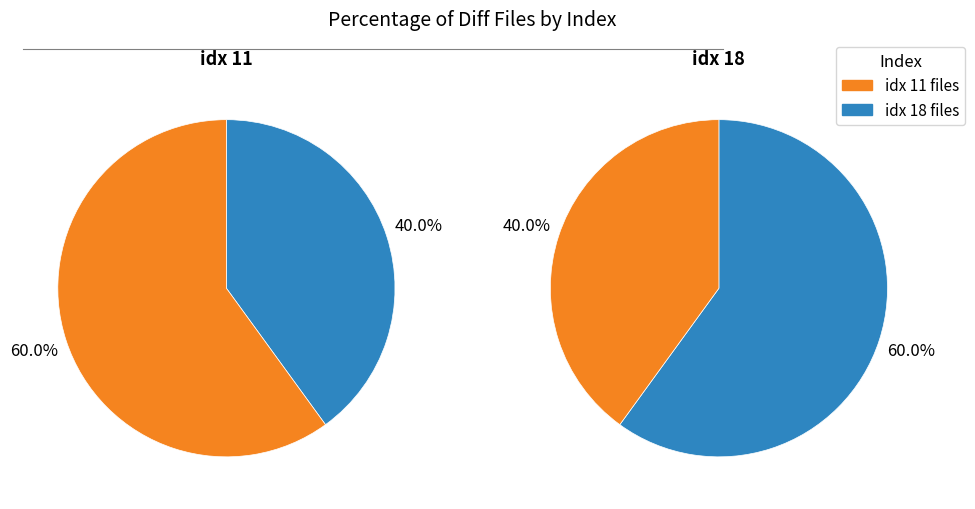

To the nearest percent, what is the combined percentage of 11 and 18?

100%